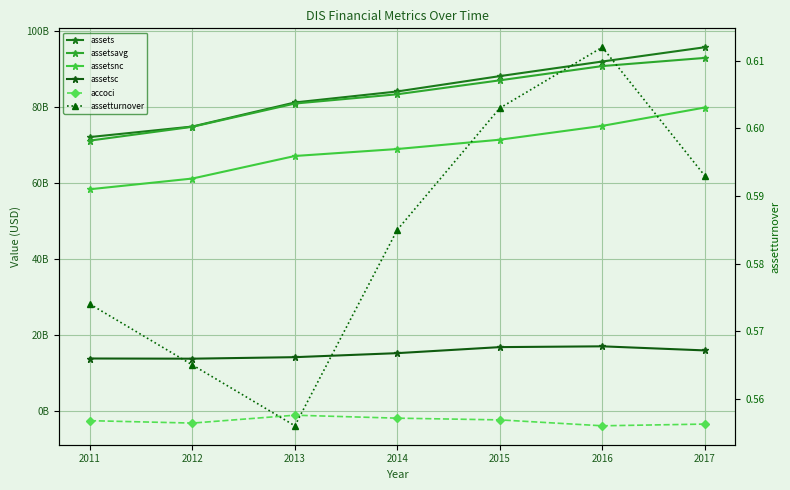

At which label is assetsc closest to 15337500000?

2014